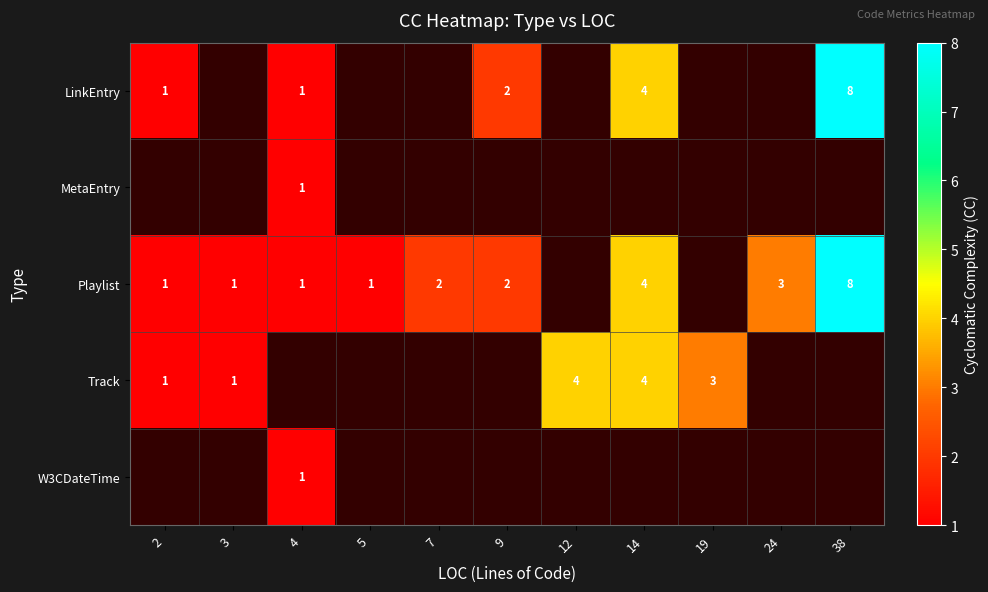

The value of Playlist at 7 is 1. True or false?

False